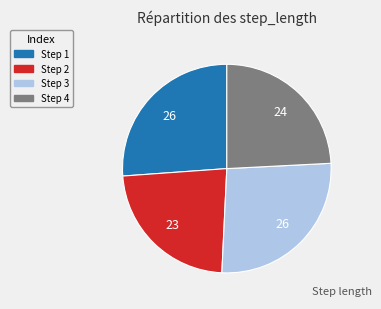

Which category has the smallest portion of the pie?

Step 2